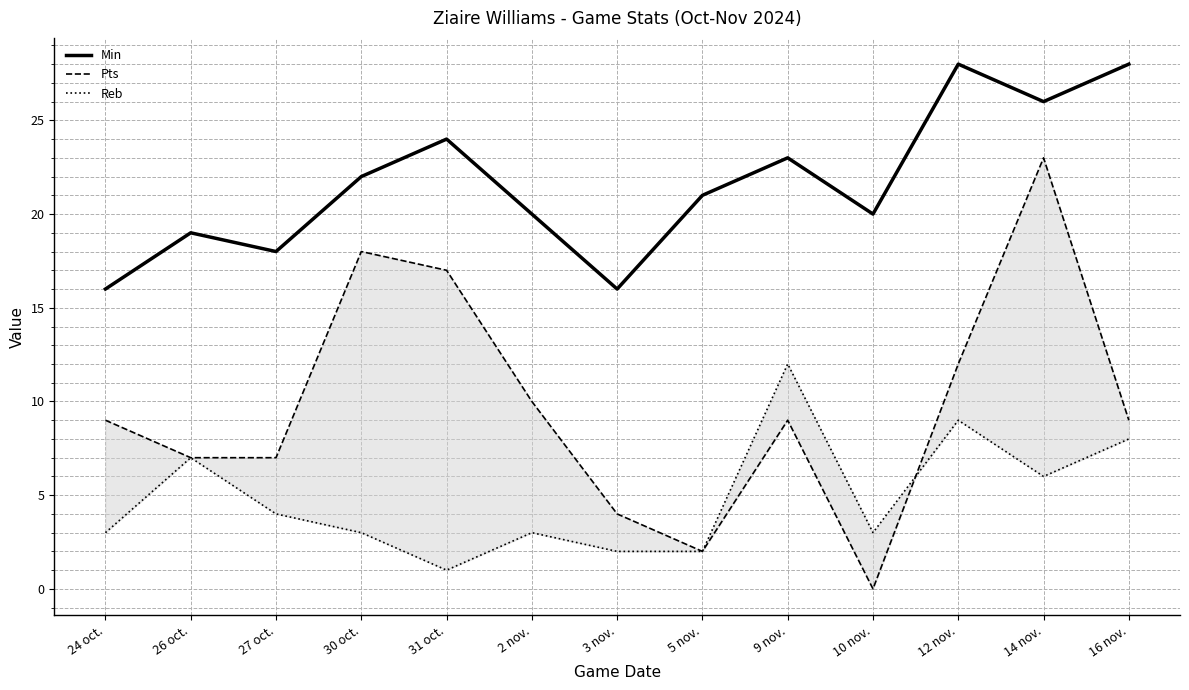

What is the spread (max minus min) of values at 5 nov.?

19